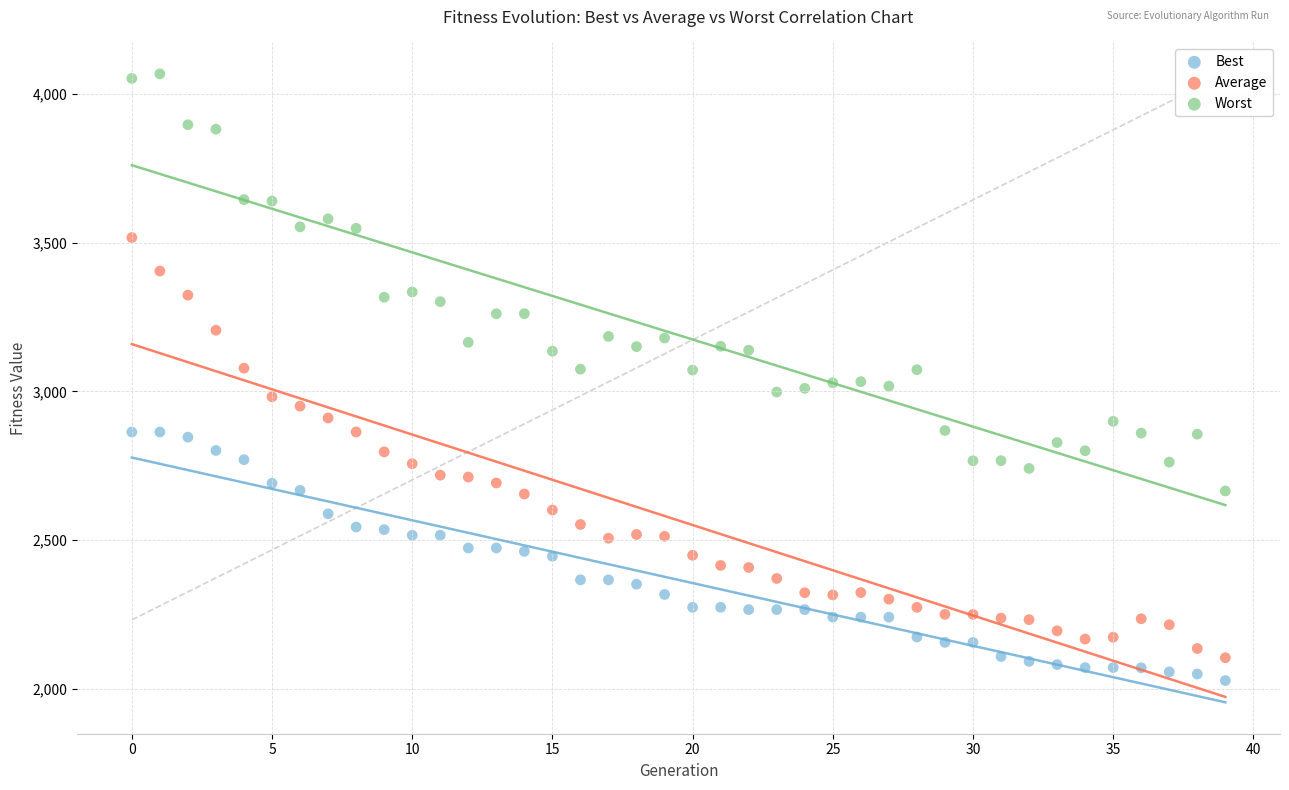

Which series contains the highest Y value?

Worst